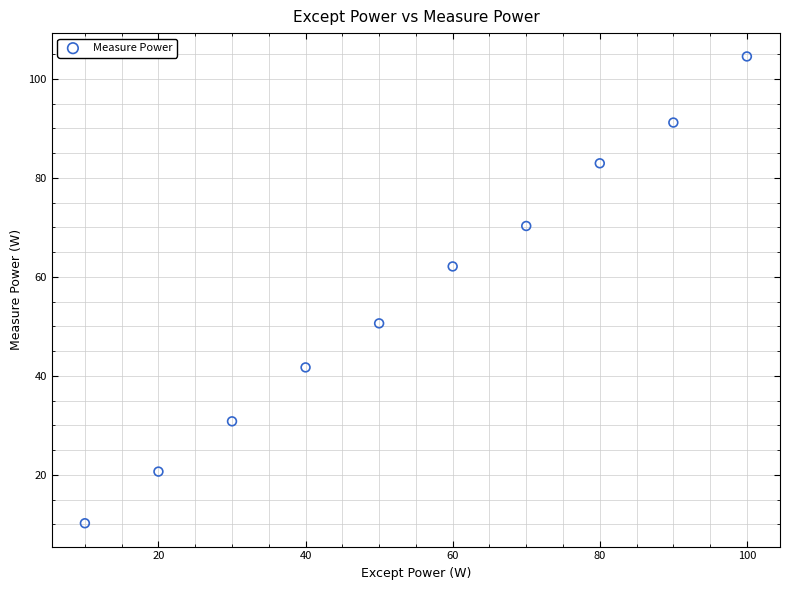

What is the range of X values (max minus min)?

90.0